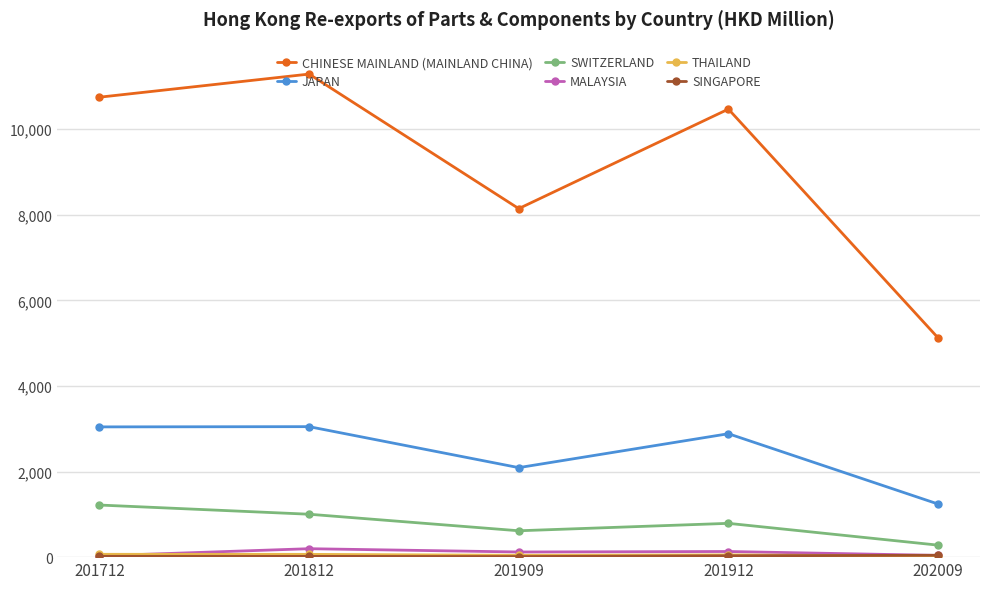

What is the maximum value shown in the chart?

11285.3